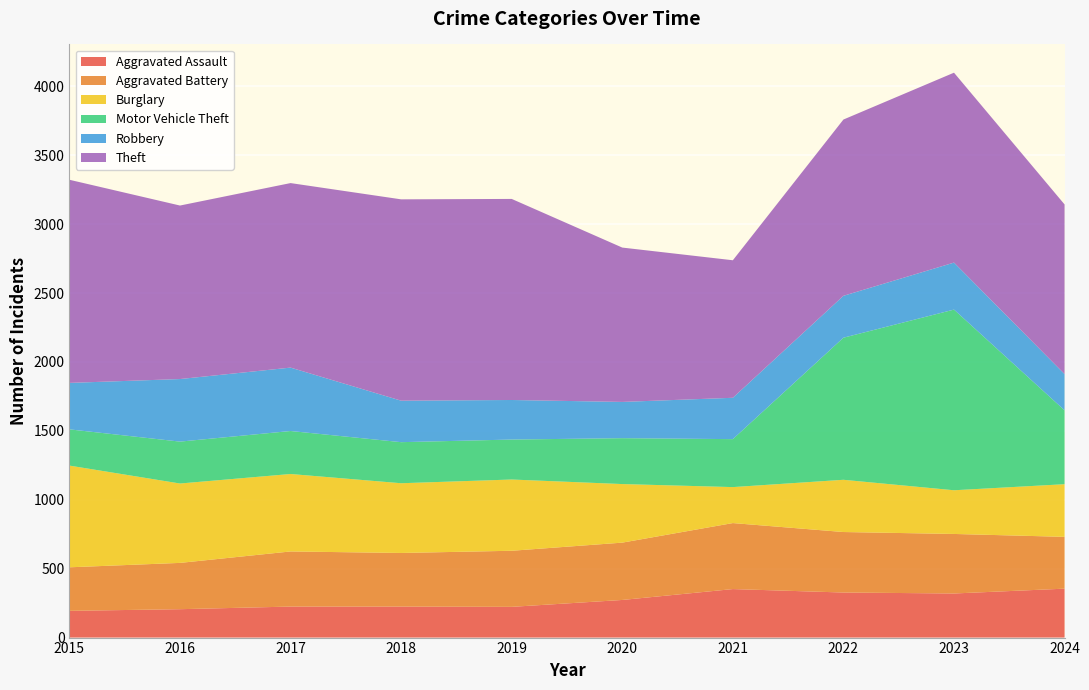

Reading left to right, list all the values displayed in this chart.

Aggravated Assault: 194	206	225	225	223	273	352	327	320	355
Aggravated Battery: 316	336	400	389	407	416	479	439	432	376
Burglary: 738	576	562	506	517	425	261	379	317	382
Motor Vehicle Theft: 263	304	312	298	290	333	348	1031	1311	536
Robbery: 337	454	460	301	287	263	300	304	341	263
Theft: 1474	1259	1339	1461	1459	1120	998	1279	1378	1231